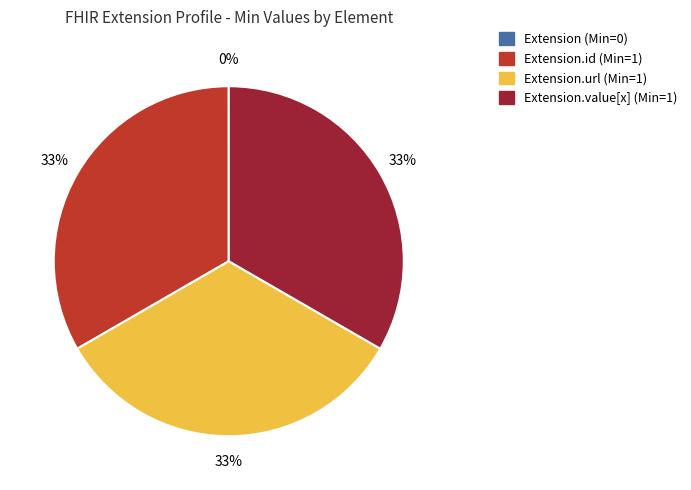

Is it true that Extension.value[x] (Min=1) is 21% of the pie?

False